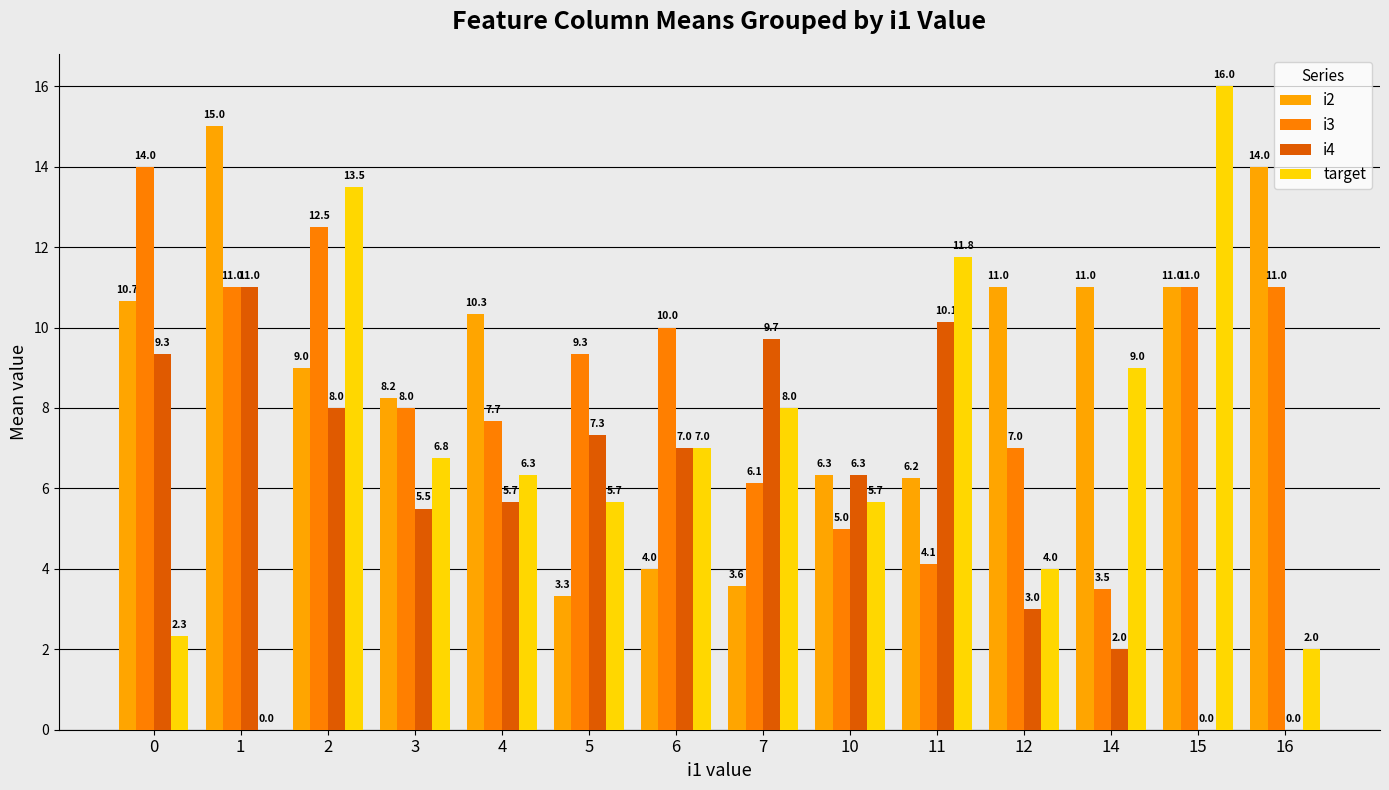

Which category has the lowest value in the target series?

1